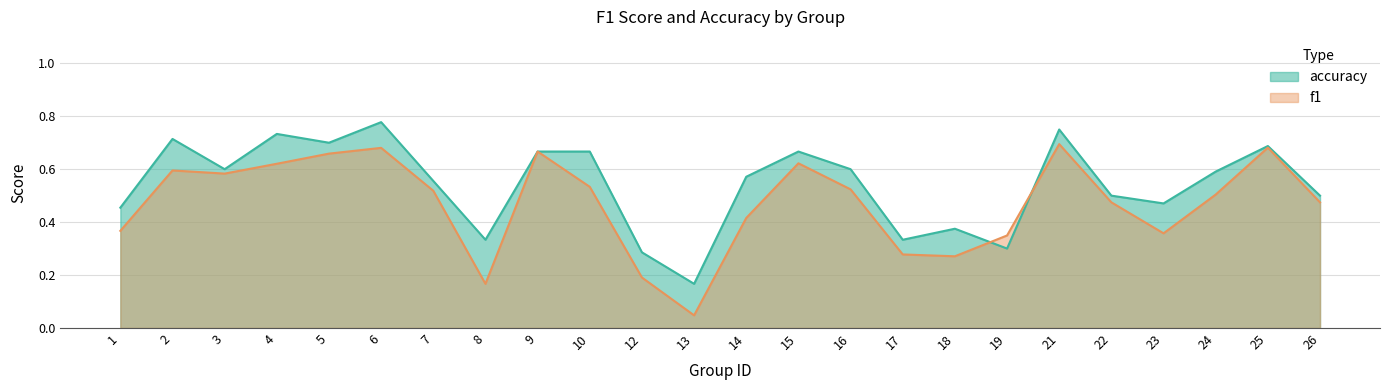

True or false: accuracy has a value of 0.2 at 2.

False